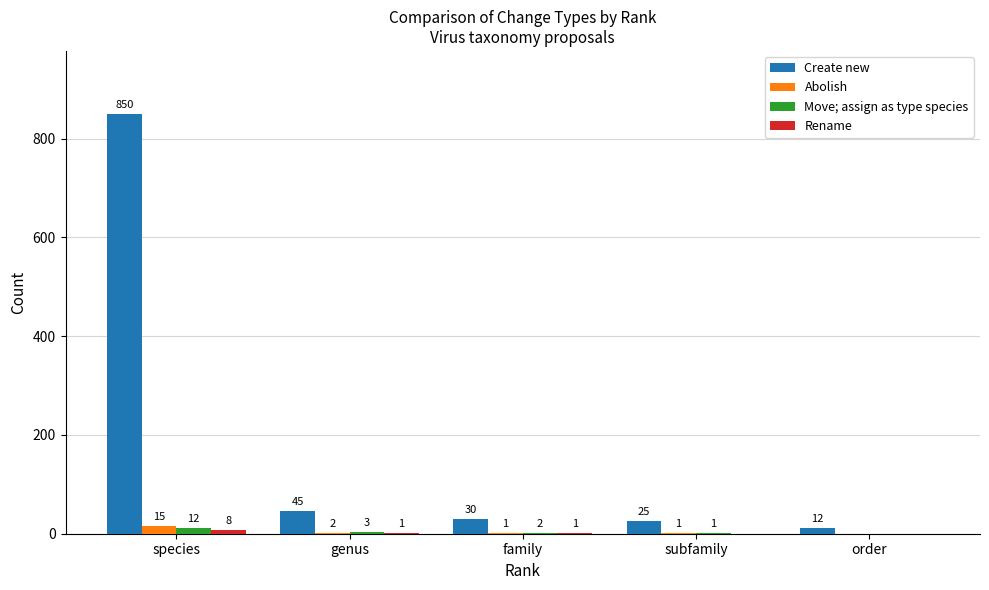

Which label corresponds to the largest value in the chart?

species